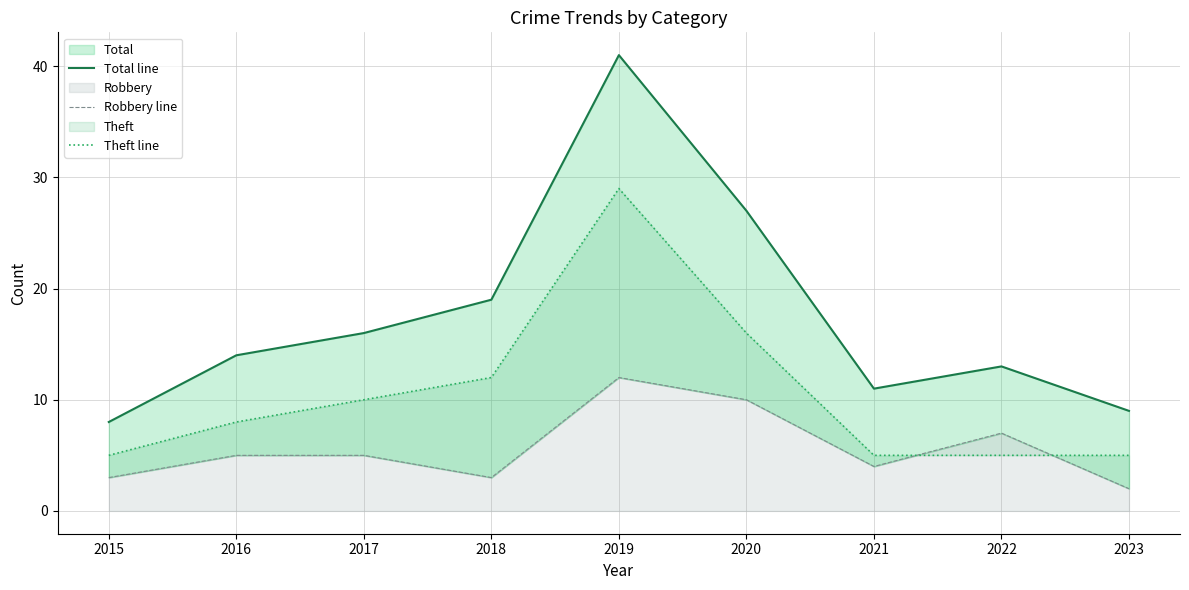

At how many categories does at least one series exceed 40?

1